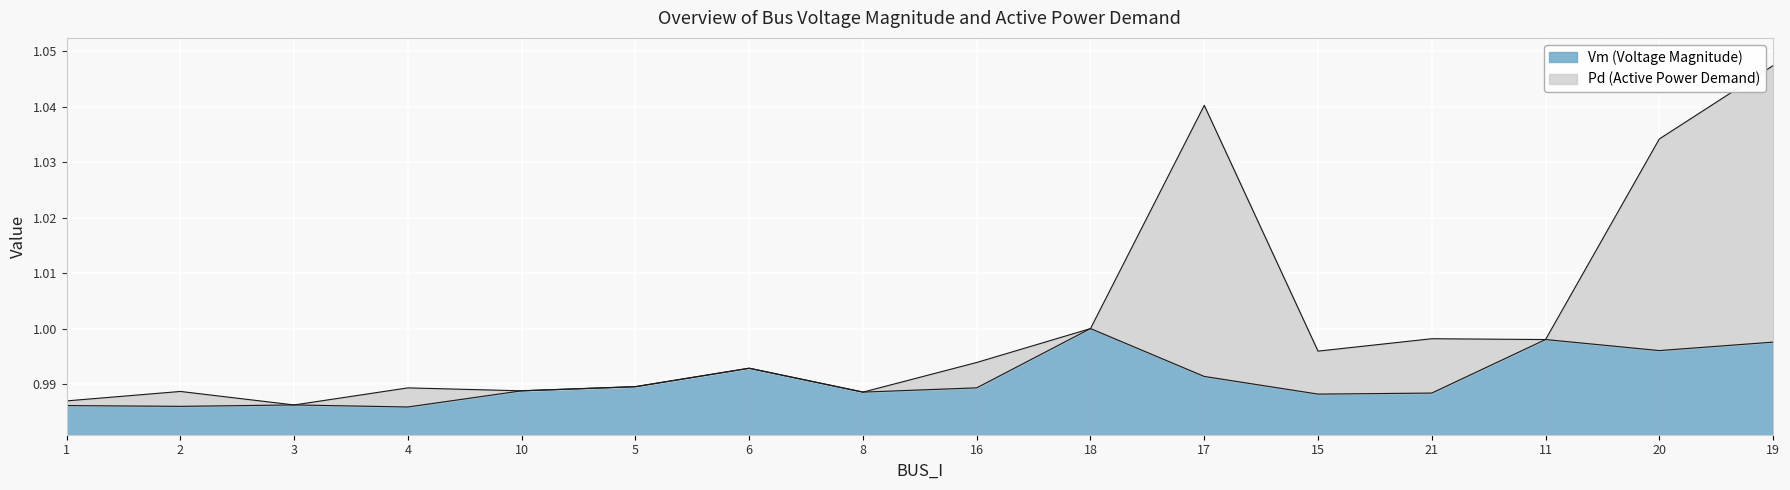

Rank the categories by value from lowest to highest.

4, 2, 1, 3, 15, 21, 8, 10, 16, 5, 17, 6, 20, 19, 11, 18